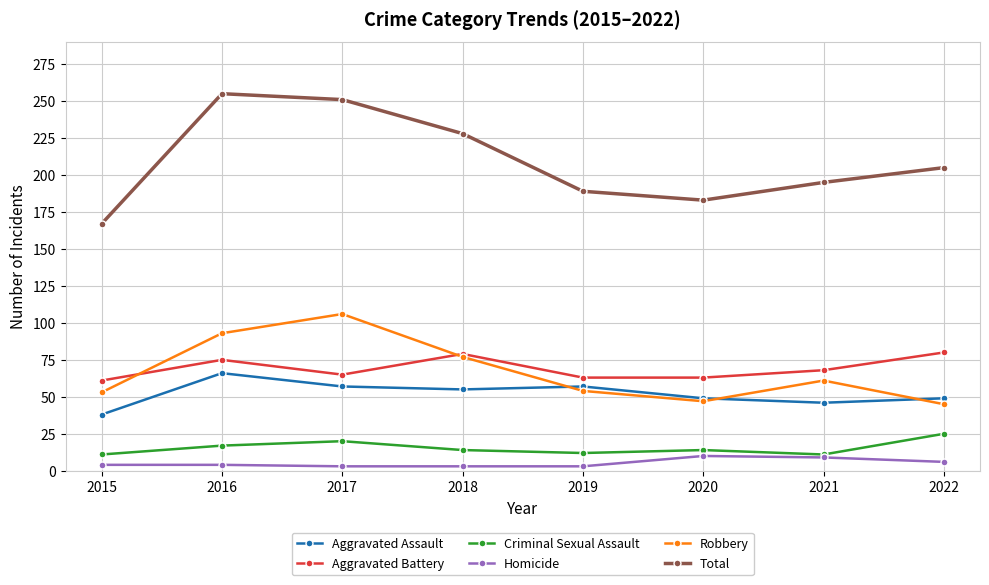

Which category has the highest value across all series?

2016